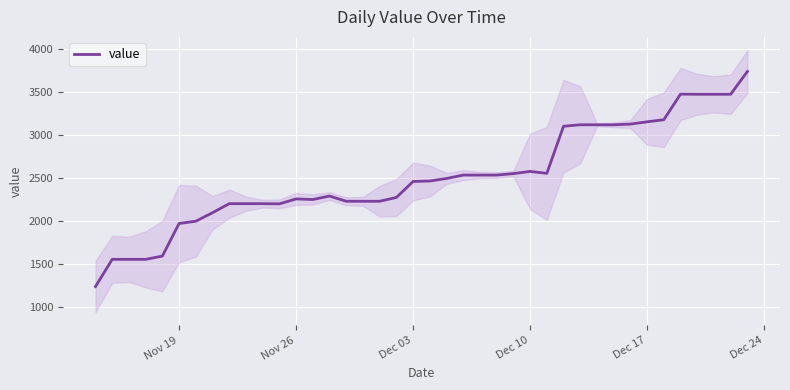

How many data points are less than 2464?

20